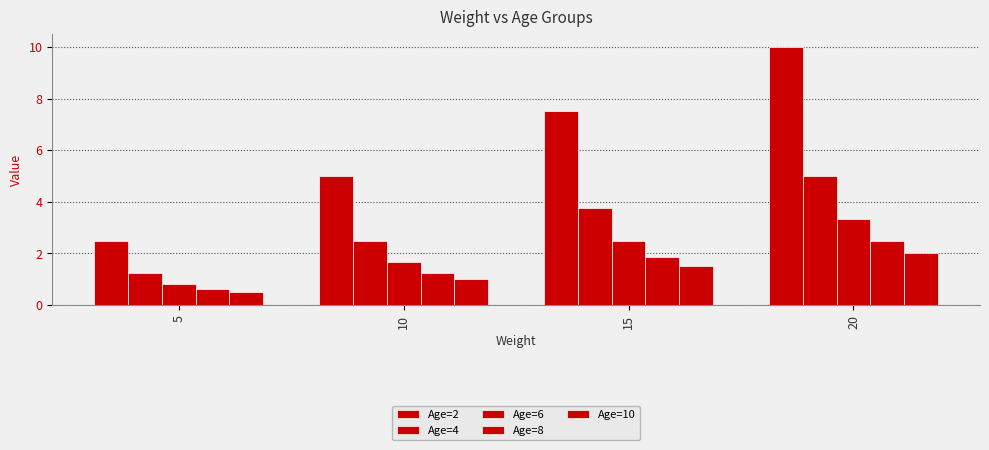

Does the chart contain any negative values?

No